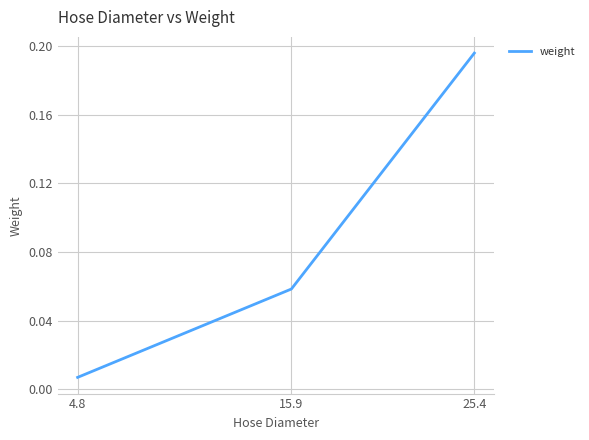

What position from the right is 4.8?

3